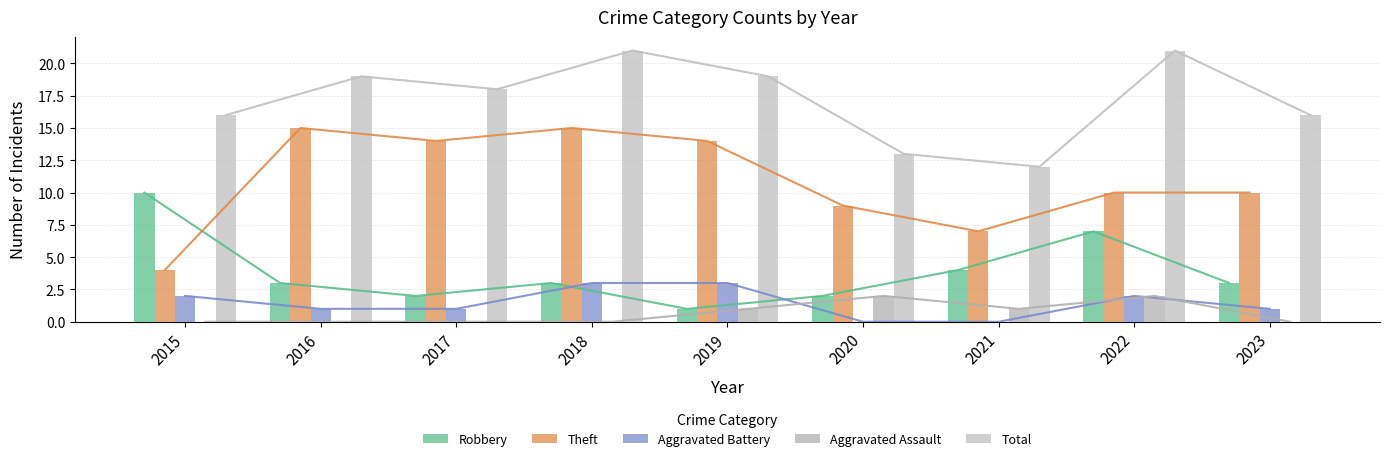

True or false: Aggravated Battery has a value of 2 at 2019.

False